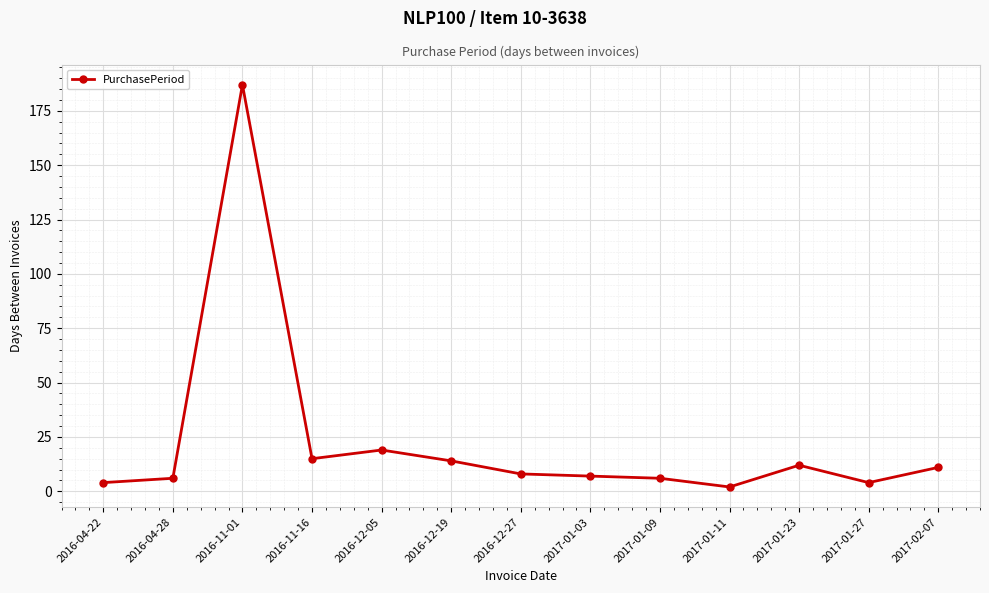

At which label is the value closest to 94?

2016-12-05